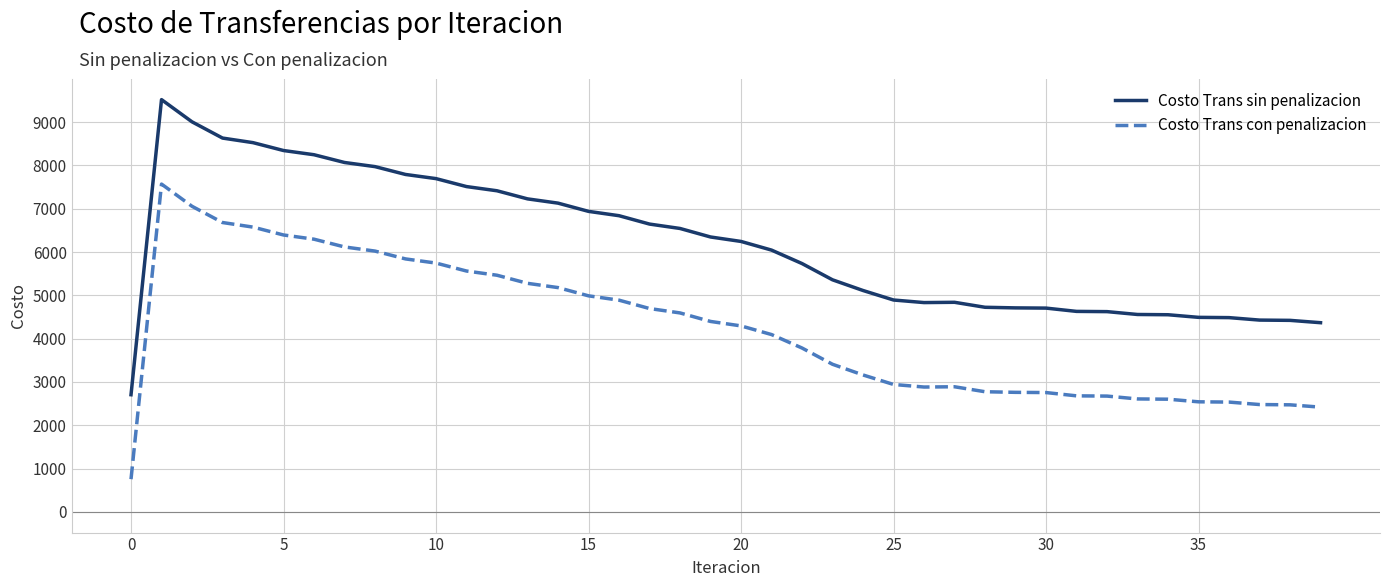

True or false: Costo Trans sin penalizacion and Costo Trans con penalizacion cross at least once.

False